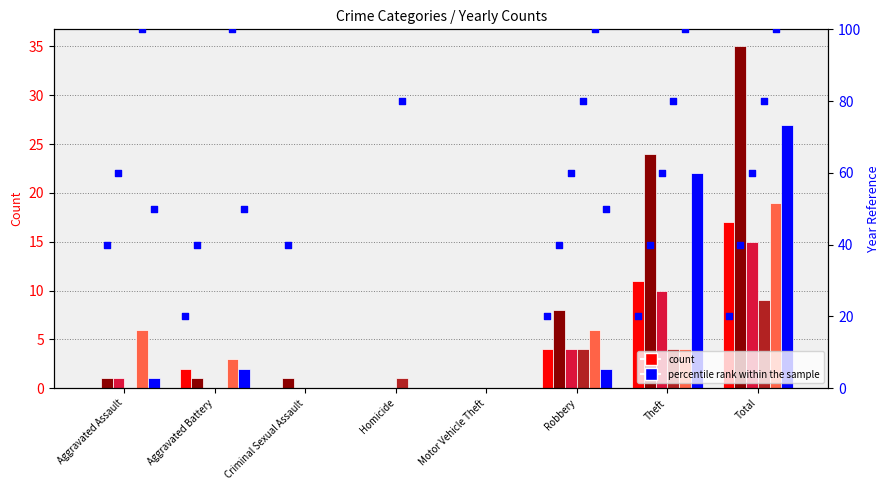

Which series has the widest spread of Y values?

2017